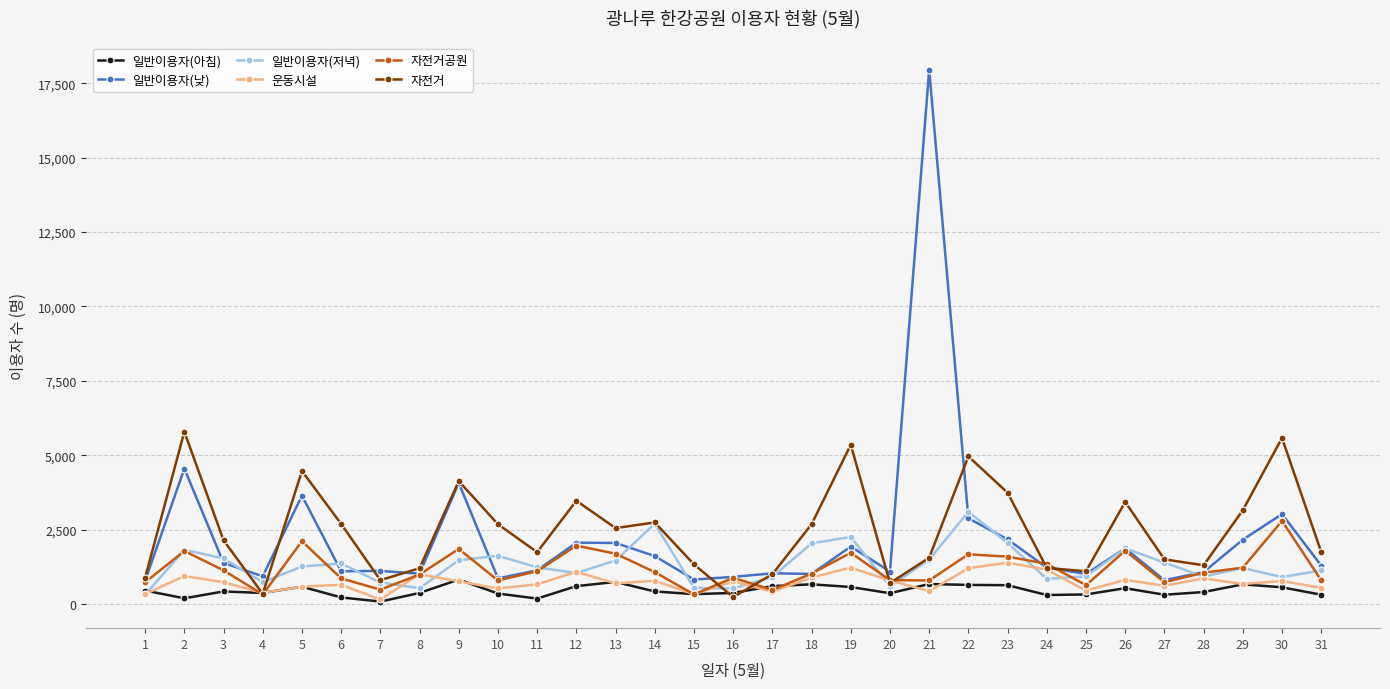

What is the spread (max minus min) of values at 25?

780